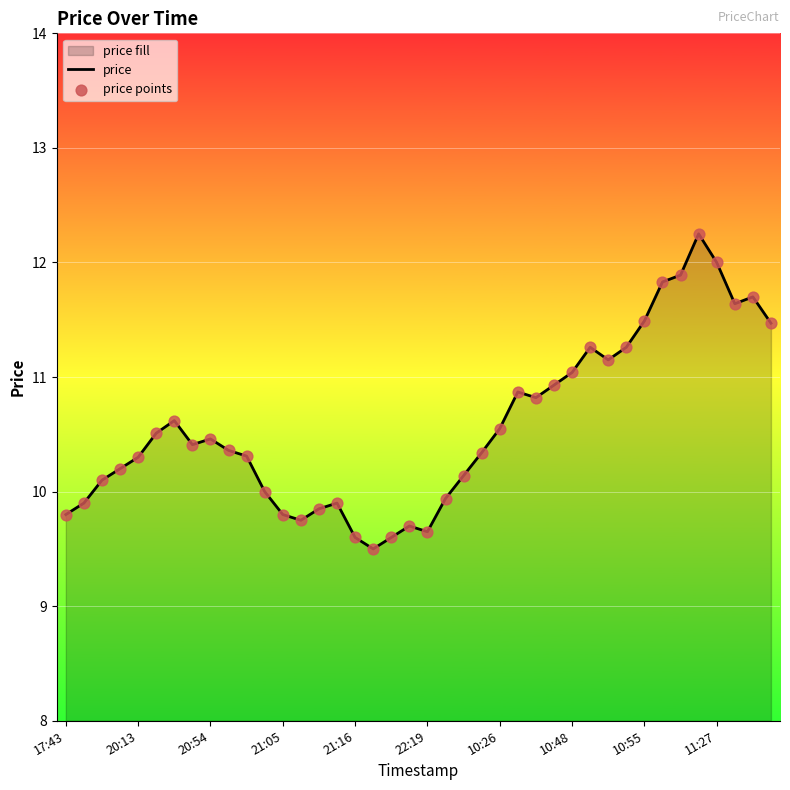

Which series has the largest total across all categories?

price